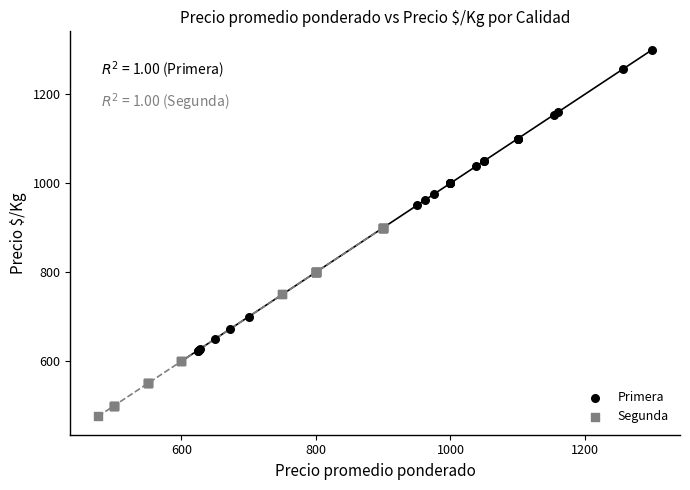

Which series has the largest Y range (max minus min)?

Primera